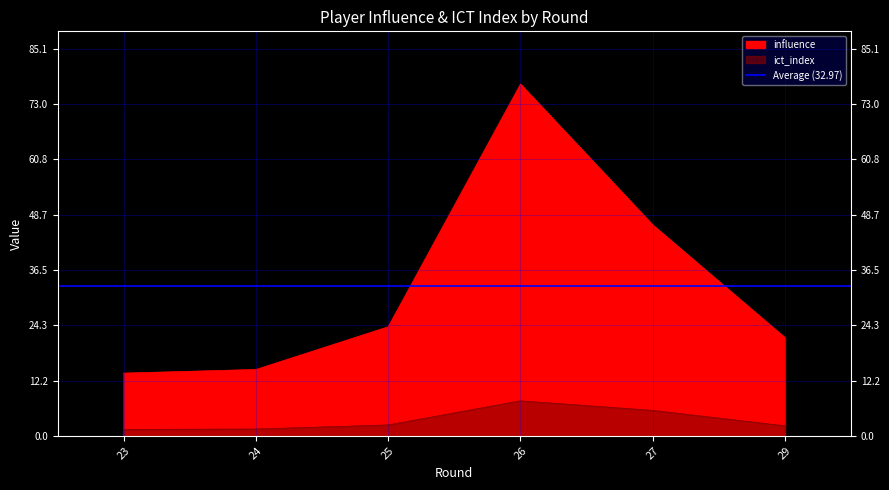

What is the sum of the ict_index values at 24 and 23?

2.9